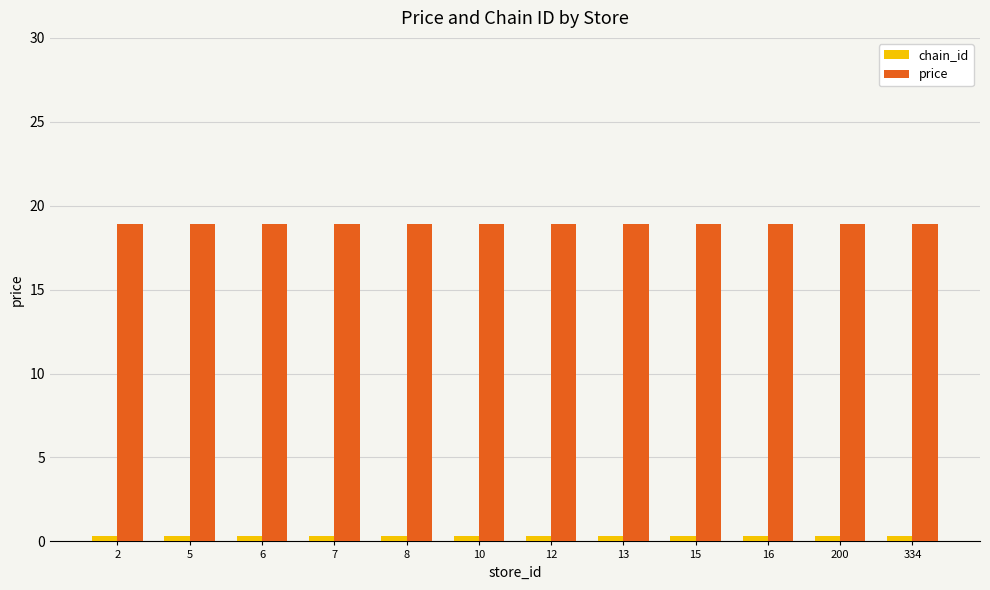

What is the highest value of the price series?

18.9